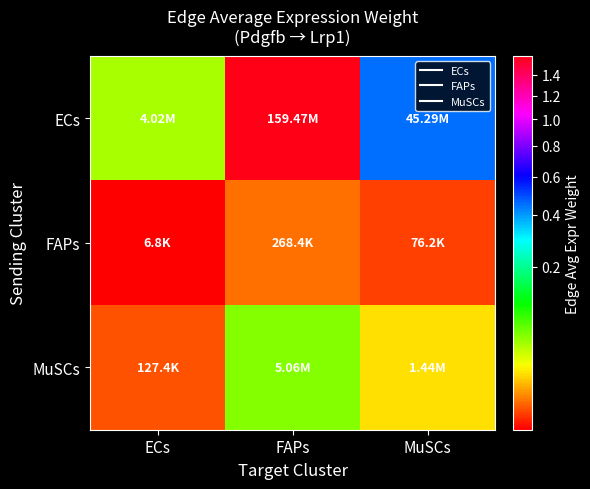

Which series has the largest total across all categories?

ECs